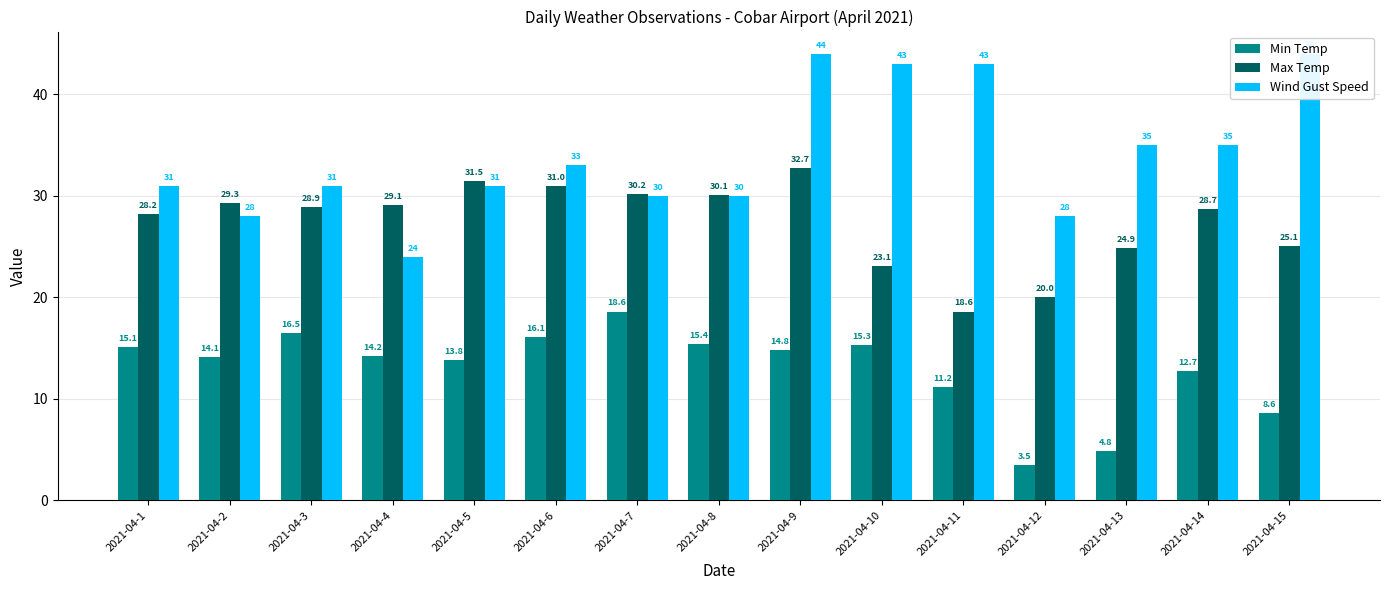

Which series has the largest total across all categories?

Wind Gust Speed